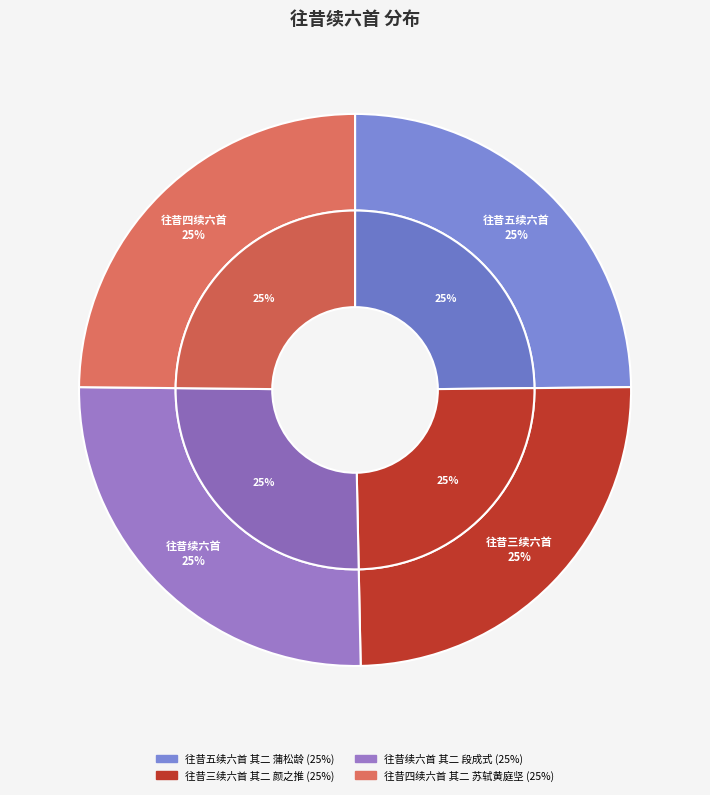

Is it true that 往昔四续六首 其二 苏轼黄庭坚 is 25% of the pie?

True